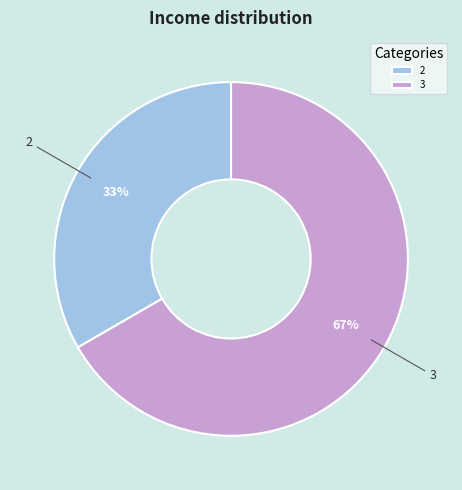

Which slice is the largest?

3